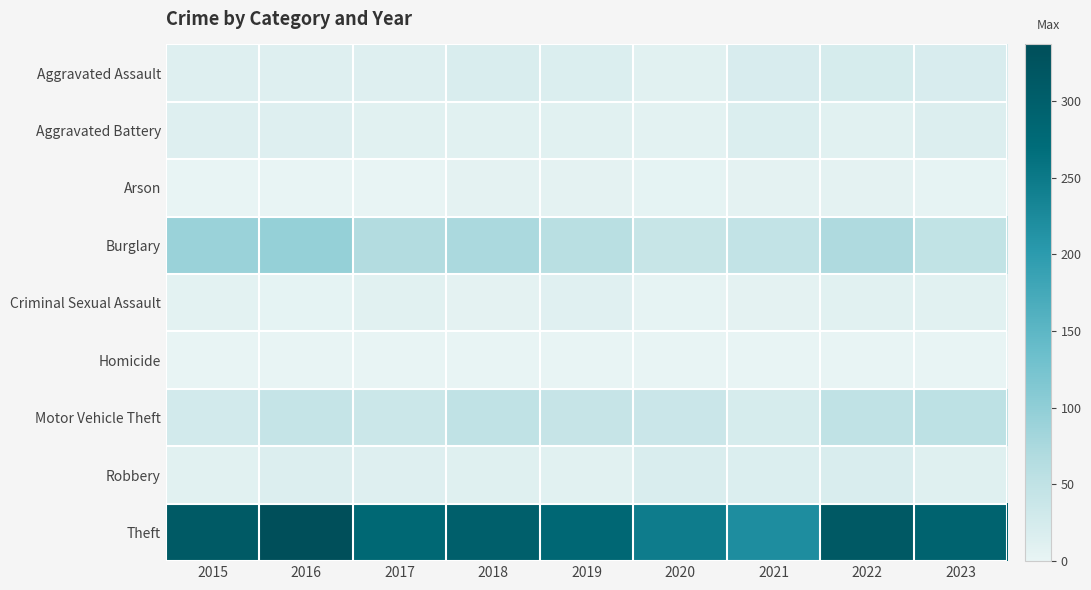

Reading left to right, extract all data points from this chart.

Aggravated Assault: 2015=12	2016=13	2017=12	2018=19	2019=16	2020=9	2021=21	2022=23	2023=21
Aggravated Battery: 2015=13	2016=13	2017=9	2018=8	2019=8	2020=6	2021=17	2022=9	2023=15
Arson: 2015=1	2016=0	2017=1	2018=4	2019=4	2020=3	2021=4	2022=4	2023=2
Burglary: 2015=90	2016=96	2017=67	2018=75	2019=58	2020=42	2021=47	2022=70	2023=48
Criminal Sexual Assault: 2015=6	2016=3	2017=9	2018=4	2019=10	2020=2	2021=5	2022=8	2023=8
Homicide: 2015=0	2016=1	2017=1	2018=0	2019=0	2020=1	2021=0	2022=0	2023=0
Motor Vehicle Theft: 2015=27	2016=44	2017=36	2018=50	2019=43	2020=37	2021=23	2022=50	2023=53
Robbery: 2015=8	2016=15	2017=13	2018=11	2019=9	2020=19	2021=16	2022=19	2023=11
Theft: 2015=311	2016=337	2017=280	2018=300	2019=281	2020=245	2021=221	2022=314	2023=290